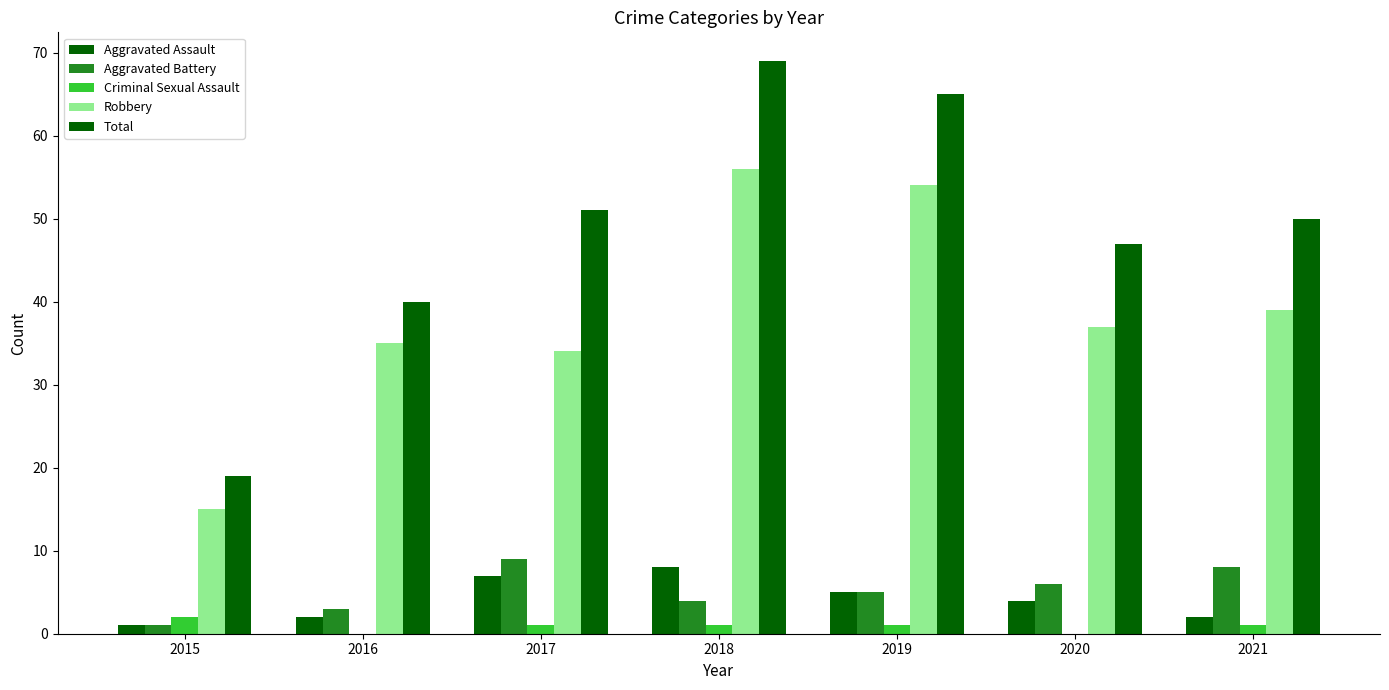

At which label does Total reach its minimum?

2015